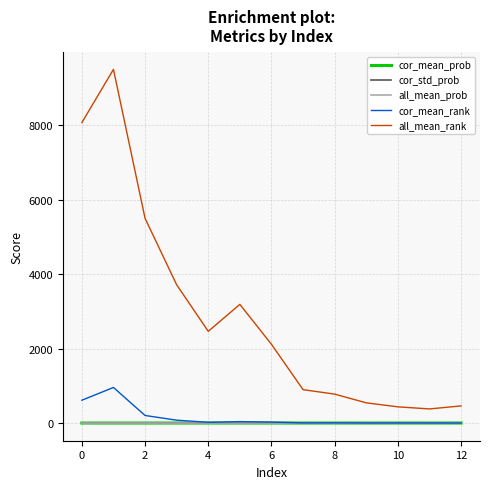

What is the highest value of the cor_mean_rank series?

955.2